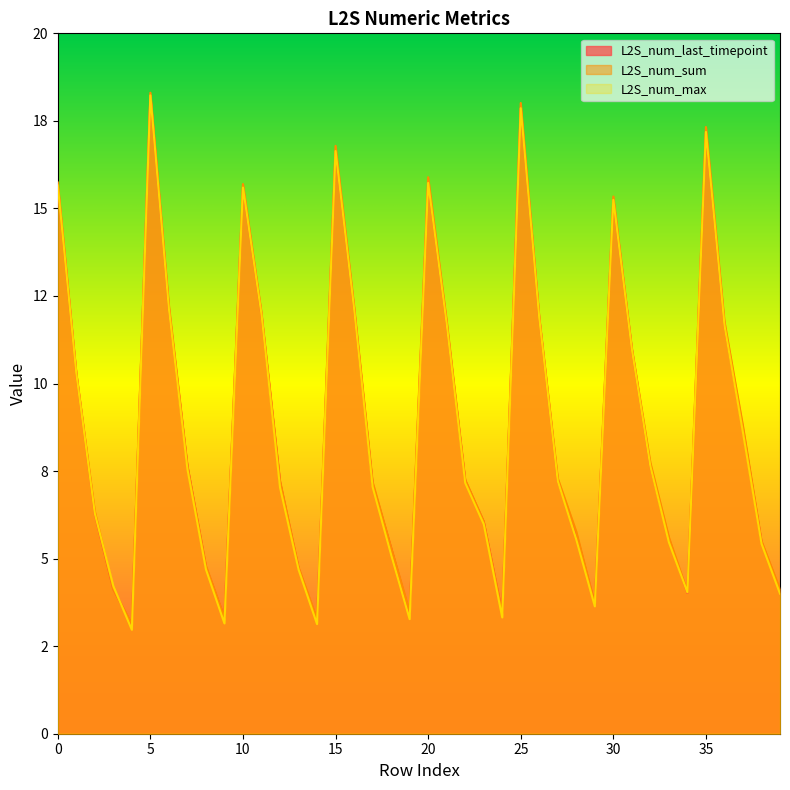

Which category has the lowest value in the L2S_num_last_timepoint series?

4